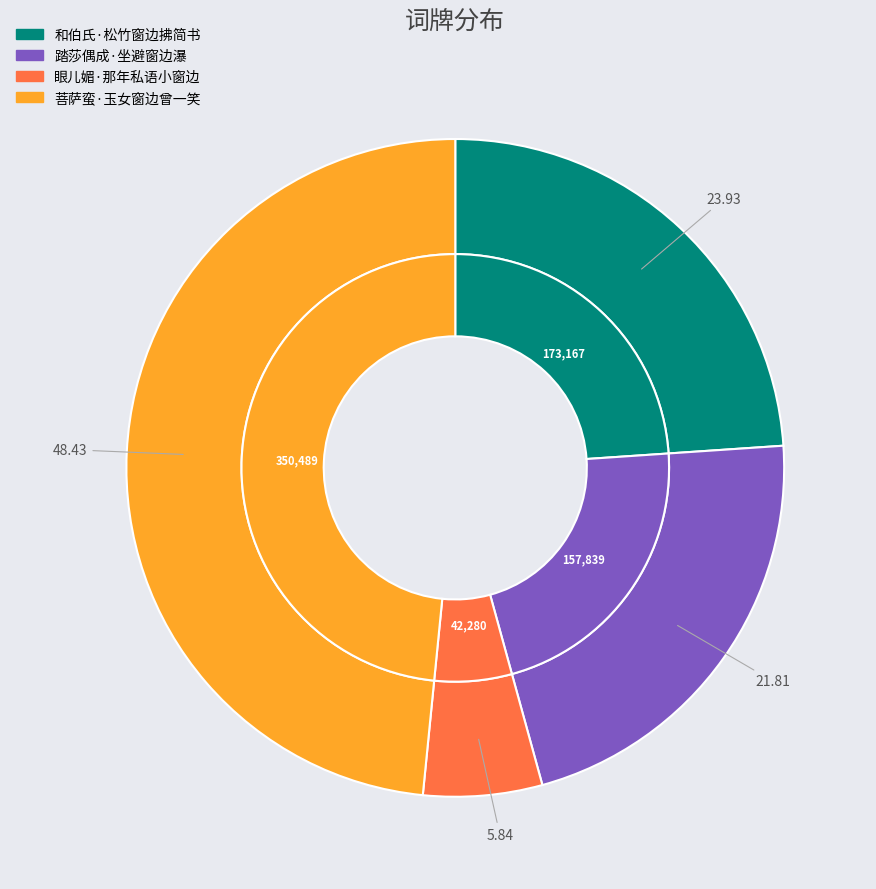

True or false: 和伯氏·松竹窗边拂简书 accounts for 24% of the total.

True